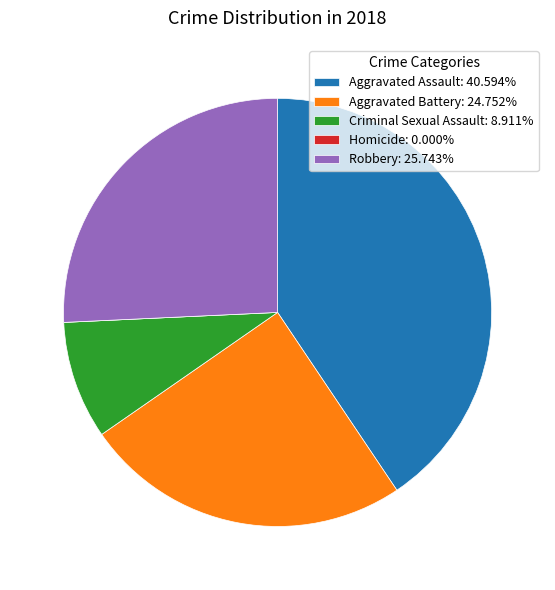

Which slice is the largest?

Aggravated Assault